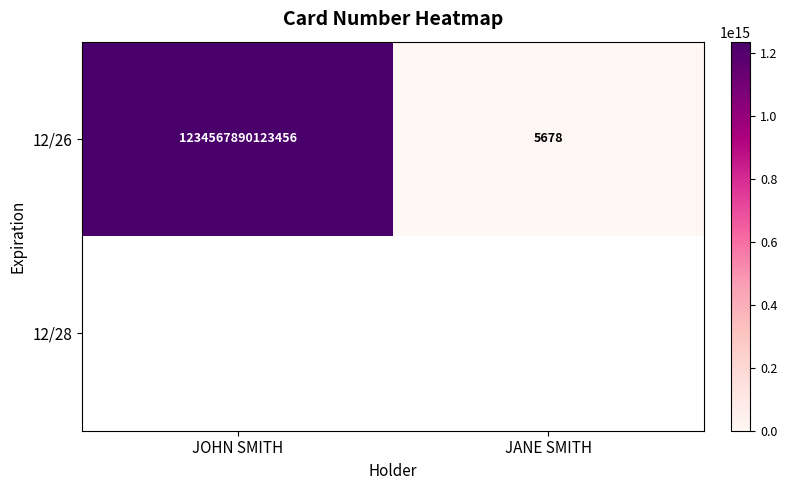

True or false: 12/26 has a value of 1234567890123456 at JOHN SMITH.

True